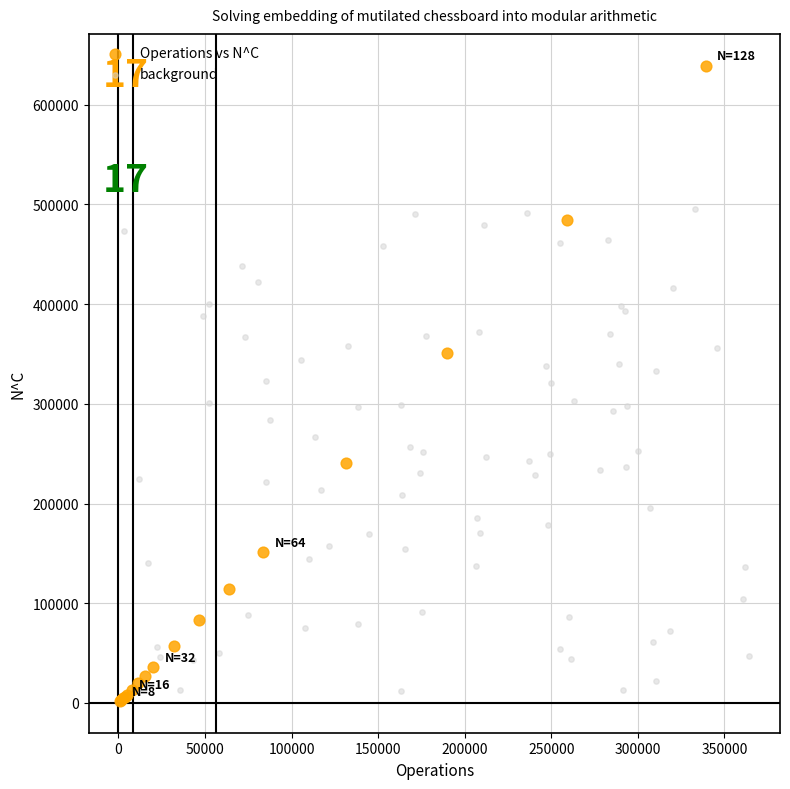

Which series has the widest spread of Y values?

Operations vs N^C